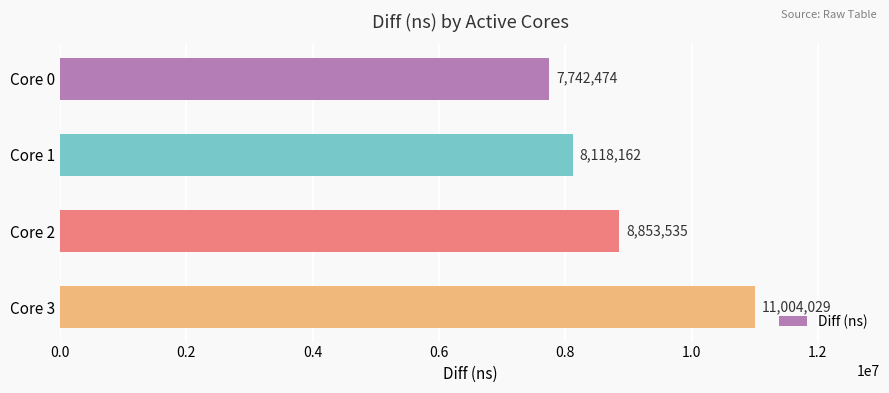

Count the values in the range 8118162 to 11004029.

3